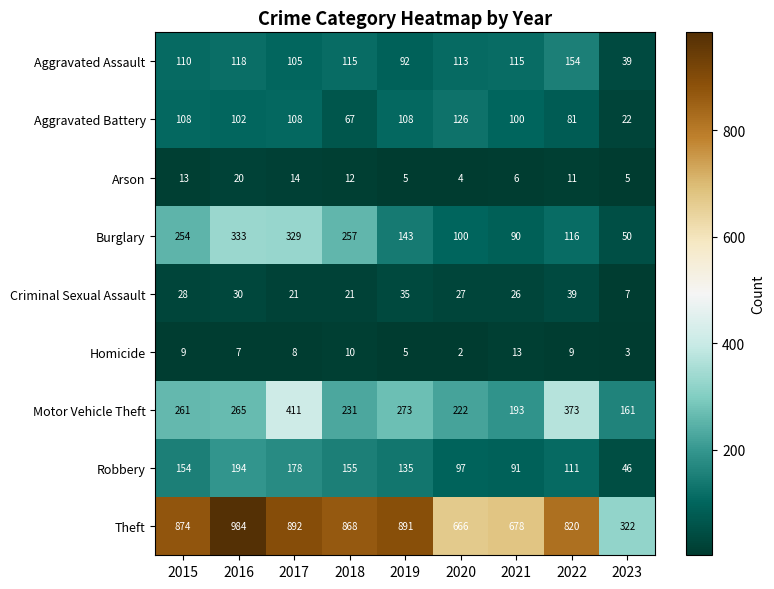

The value of Robbery at 2015 is 154. True or false?

True